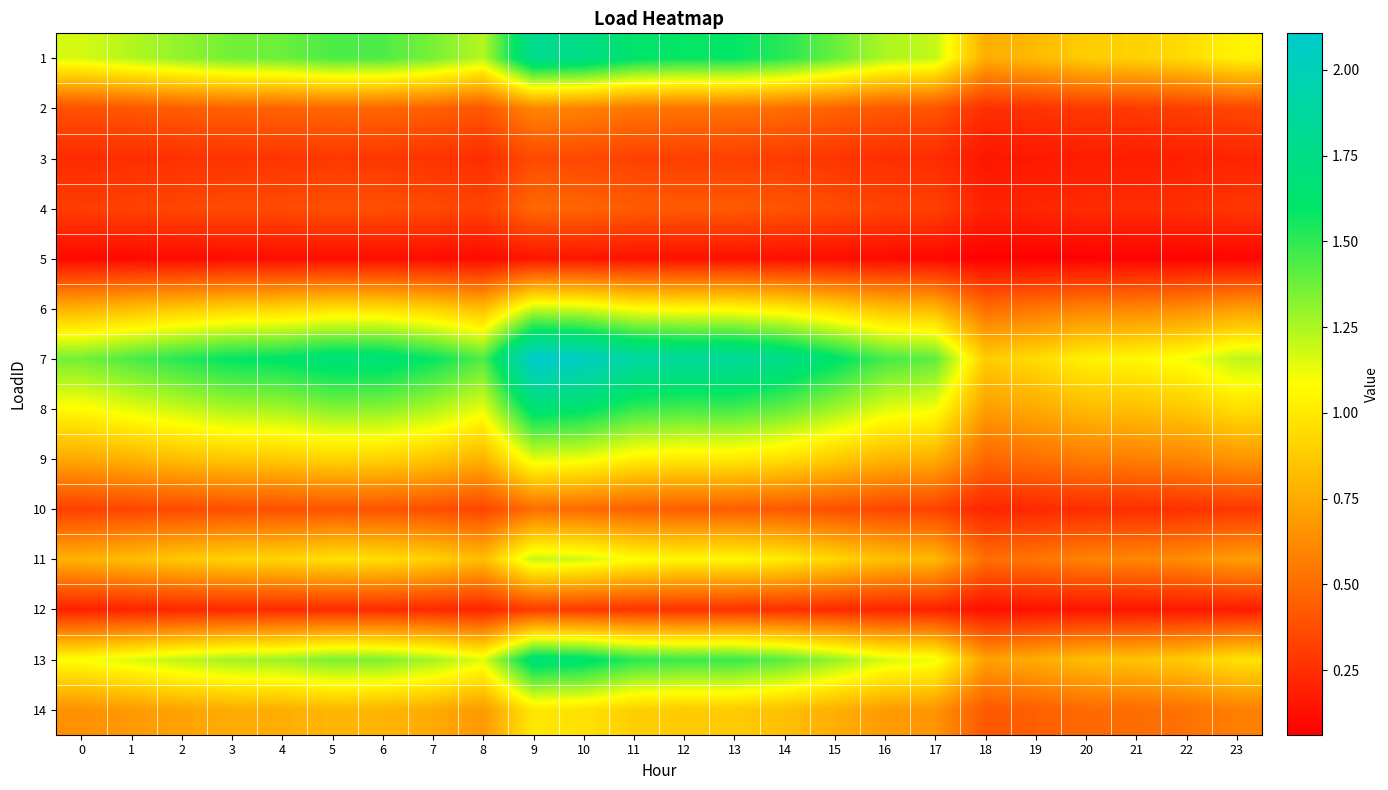

Which series has the largest total across all categories?

7